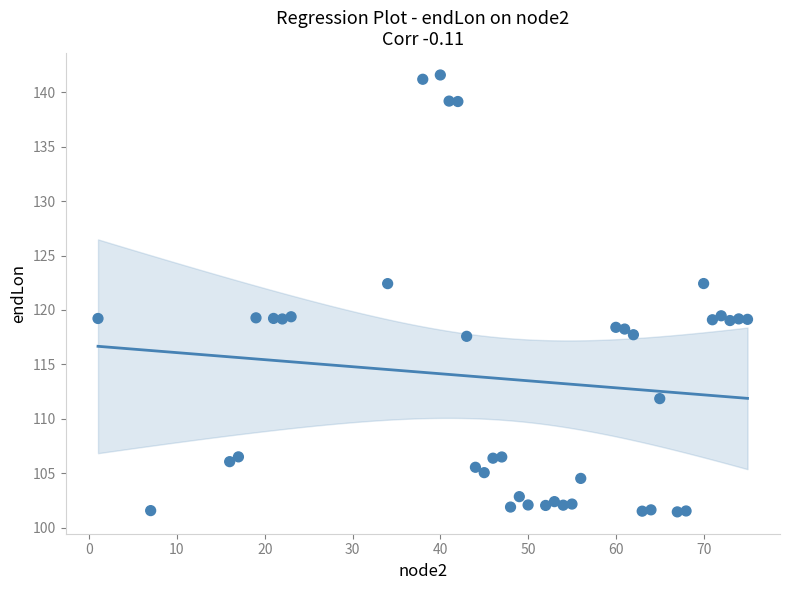

What is the range of Y values (max minus min)?

40.2